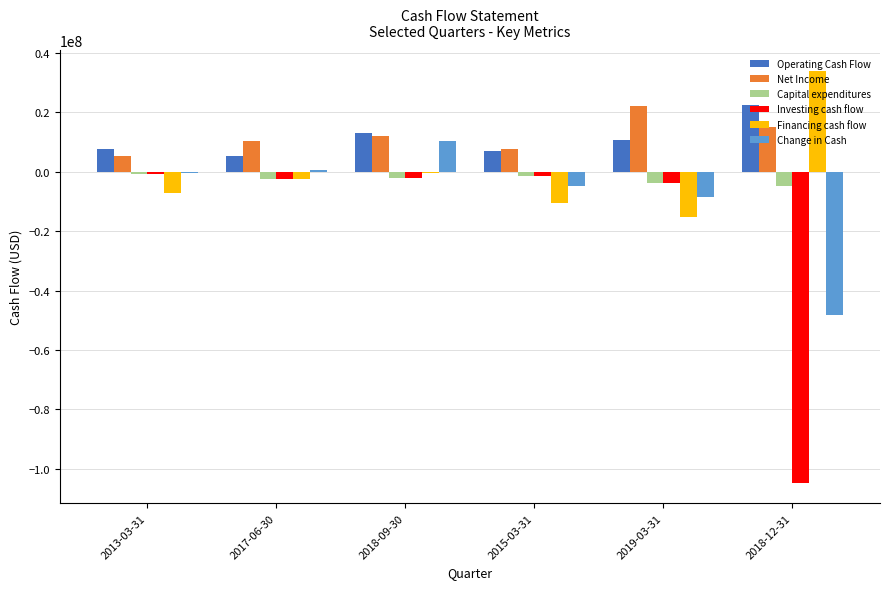

Count the number of categories in the chart.

6